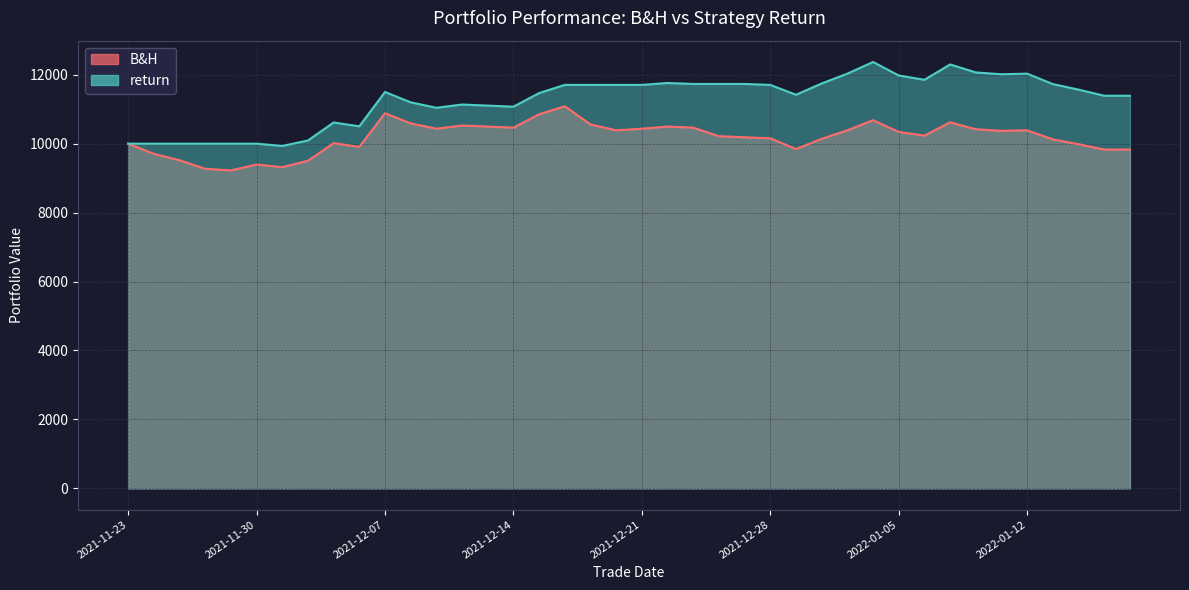

How many distinct data groups are displayed?

2